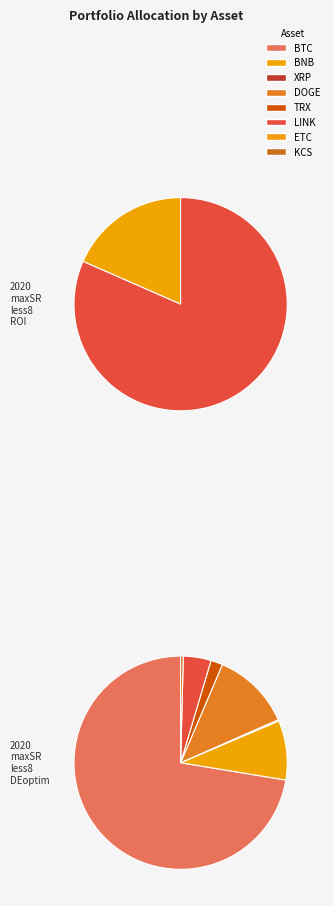

Between BNB and XRP, which series saw the biggest shift?

2020_maxSR_less8_ROI